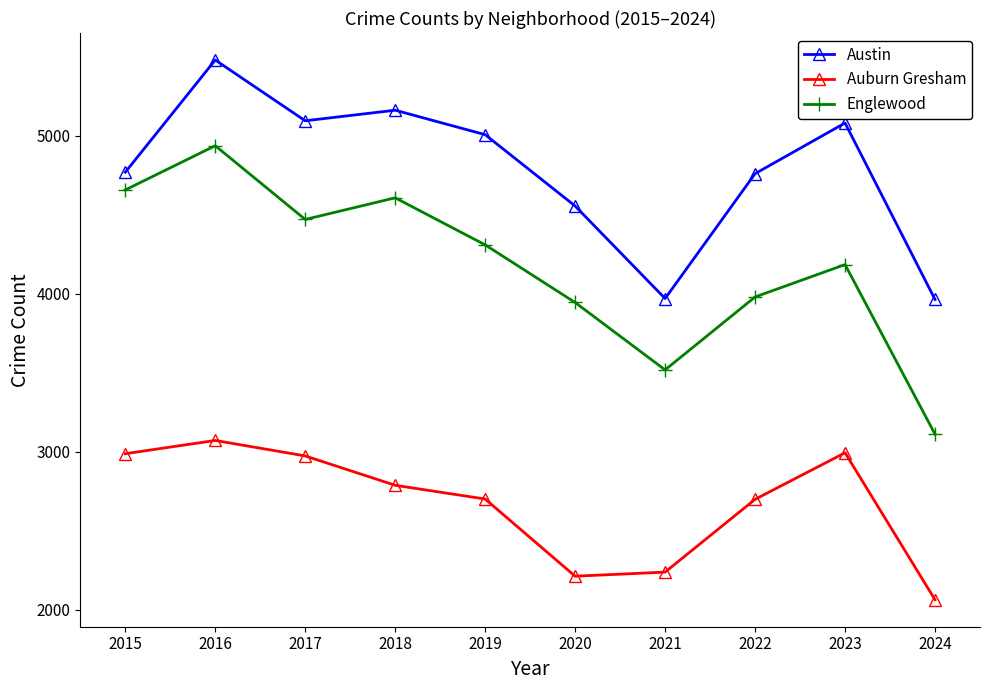

Does the chart display data point markers on the line(s)?

Yes